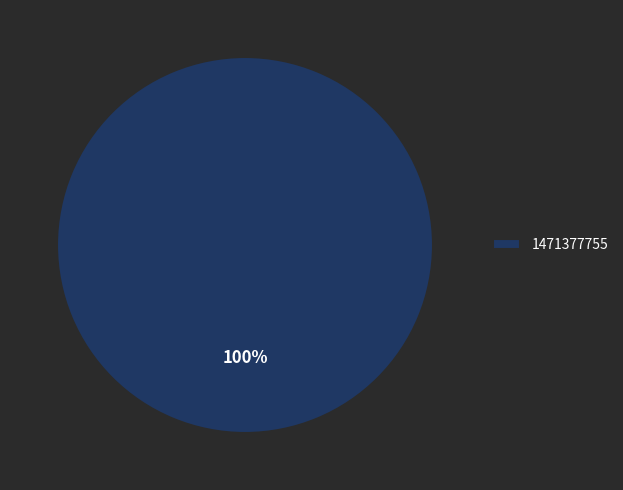

Rank the categories by value from highest to lowest.

1471377755